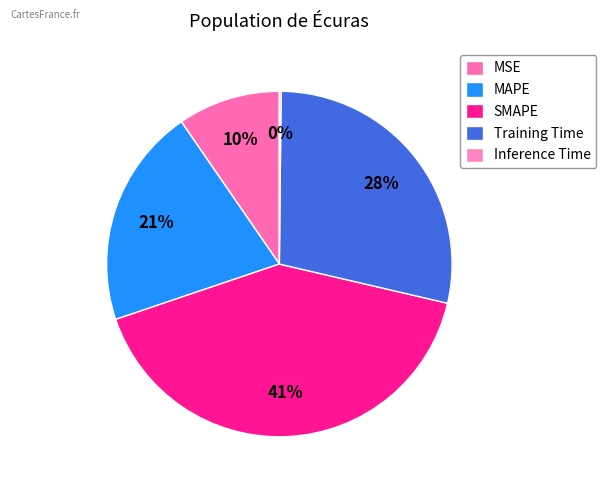

To the nearest percent, what percentage of the pie is MAPE?

21%